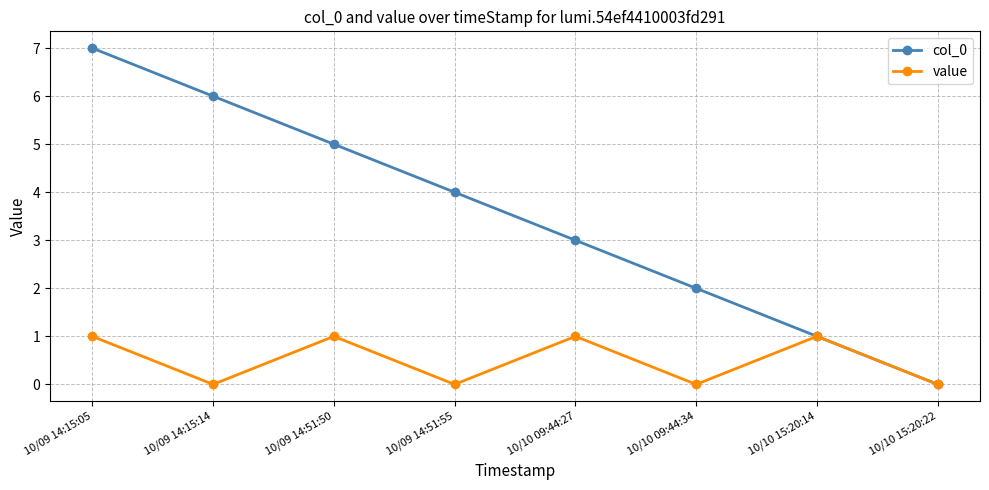

At which label does col_0 first exceed 4?

10/09 14:15:05